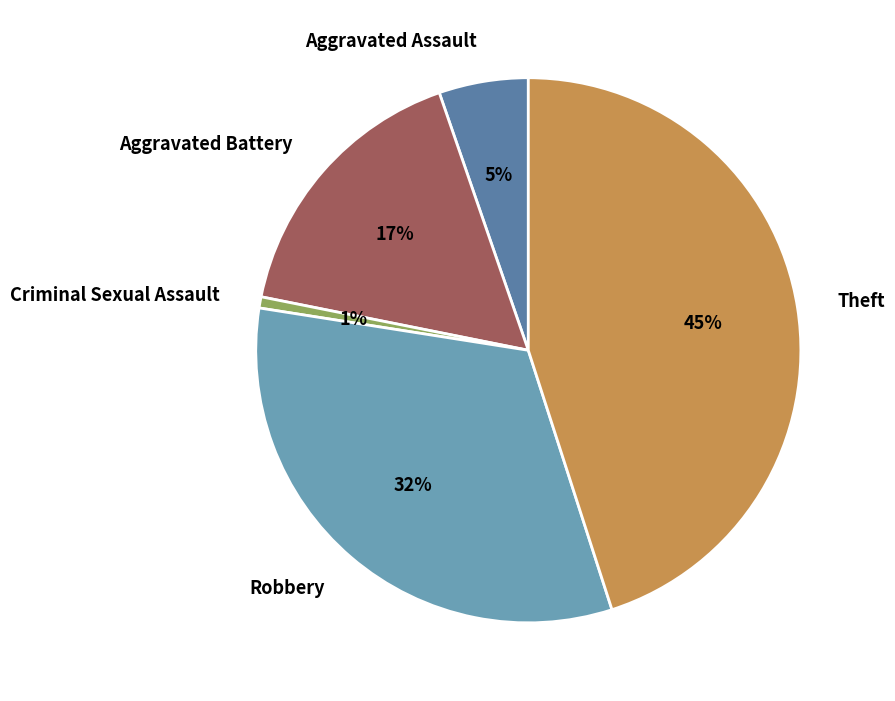

Is Robbery the majority of the pie?

No